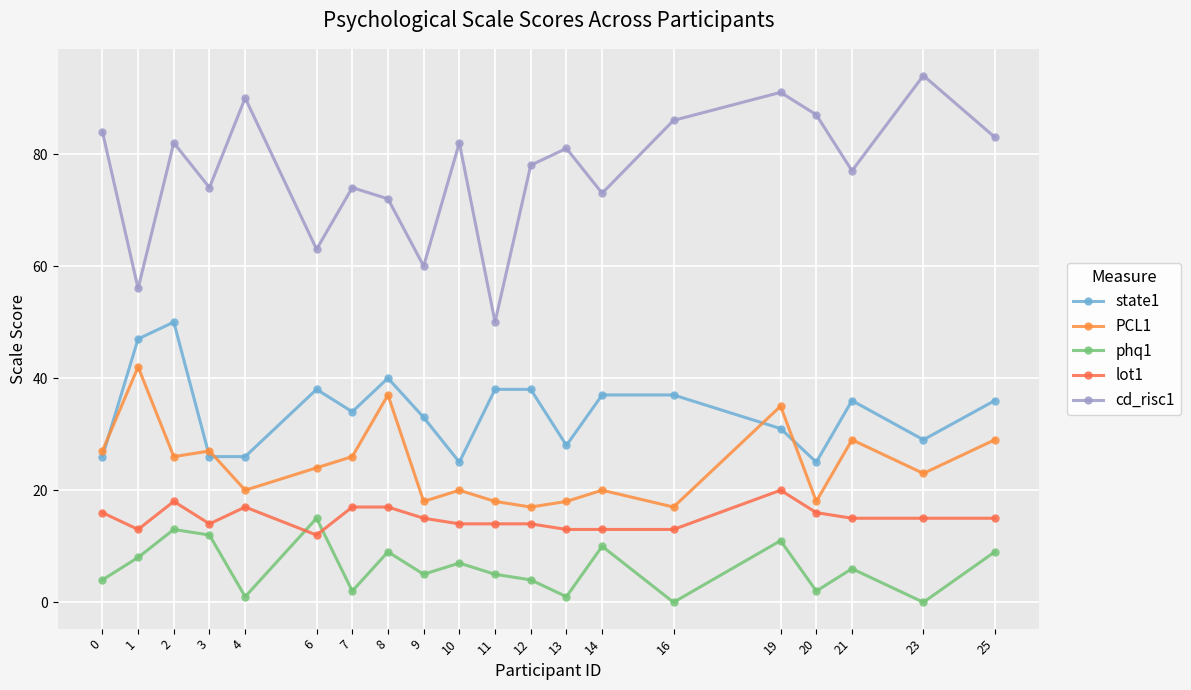

Rank the series by their maximum value, from highest to lowest.

cd_risc1, state1, PCL1, lot1, phq1